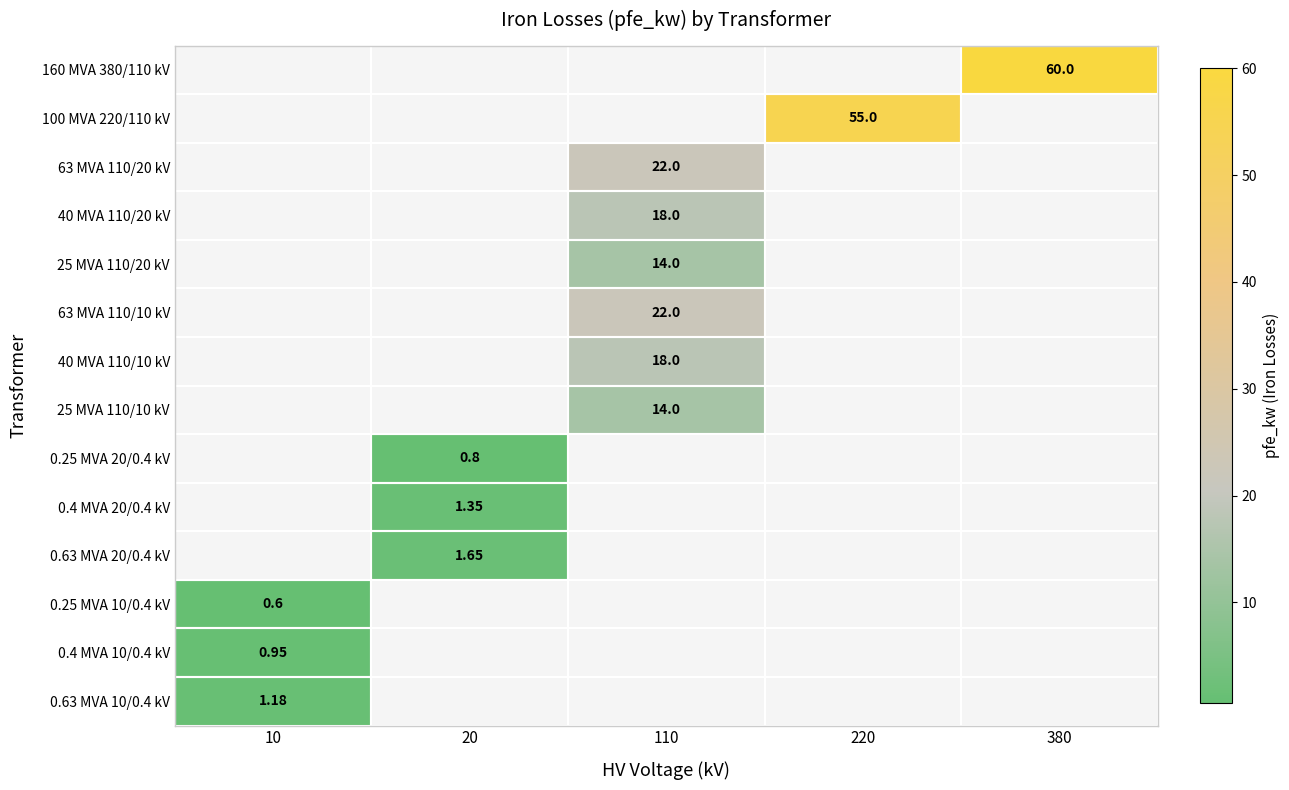

Is it true that 63 MVA 110/10 kV equals 7.7 at 110?

False